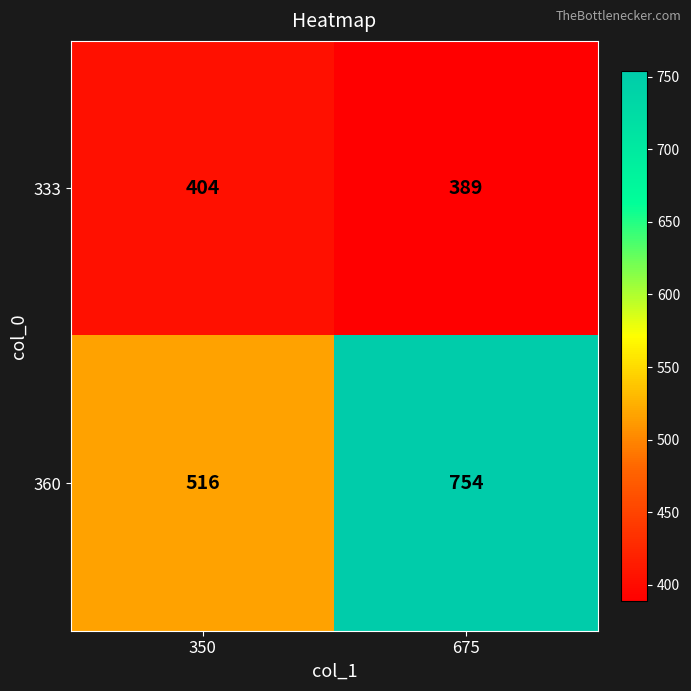

Rank the series at 350 from highest to lowest value.

360, 333